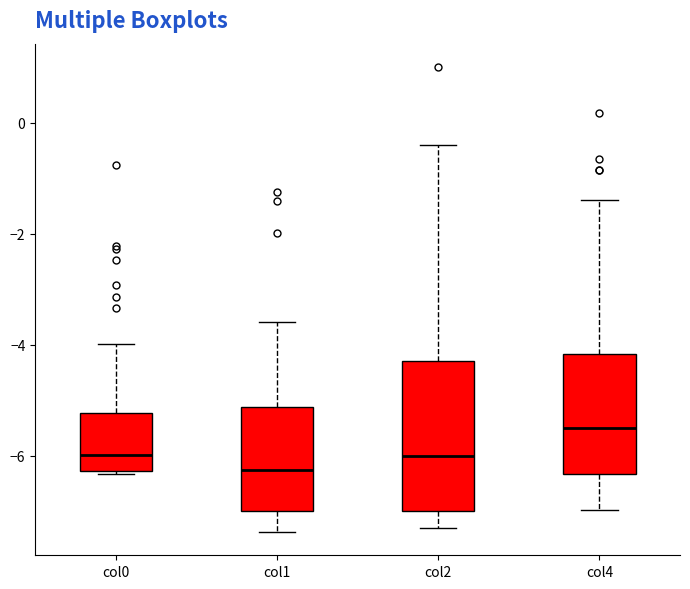

Where does the lower whisker of the box for col2 end on the y-axis? The values are not printed on the chart, so give them approximately, as read against the axis.

-7.4